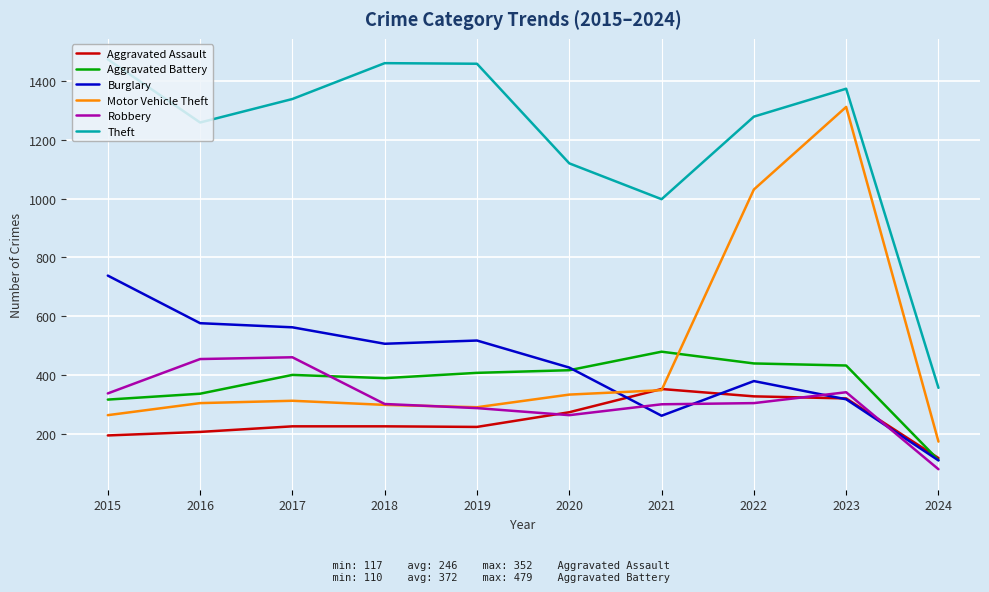

The Theft series shows 1120 at 2020. True or false?

True